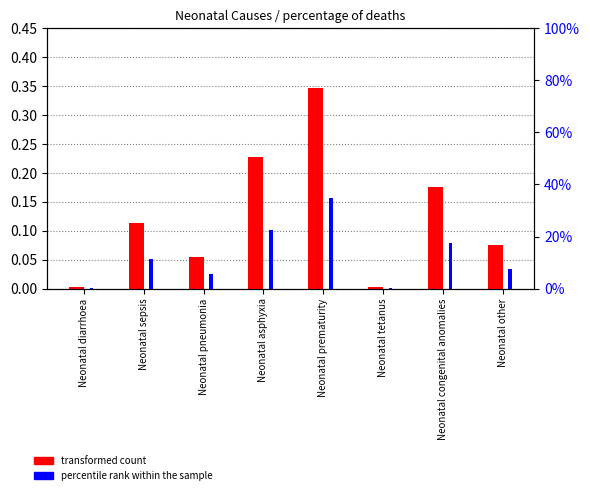

How many groups of bars are there?

8